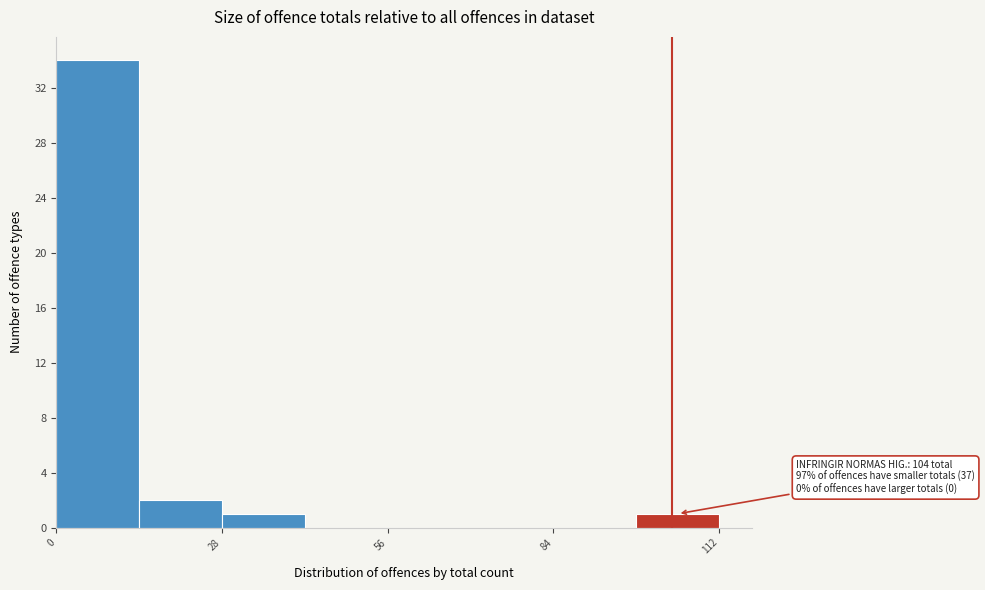

Around what value on the x-axis is the tallest bar? Give the approximate position of its centre, as read against the axis.

5